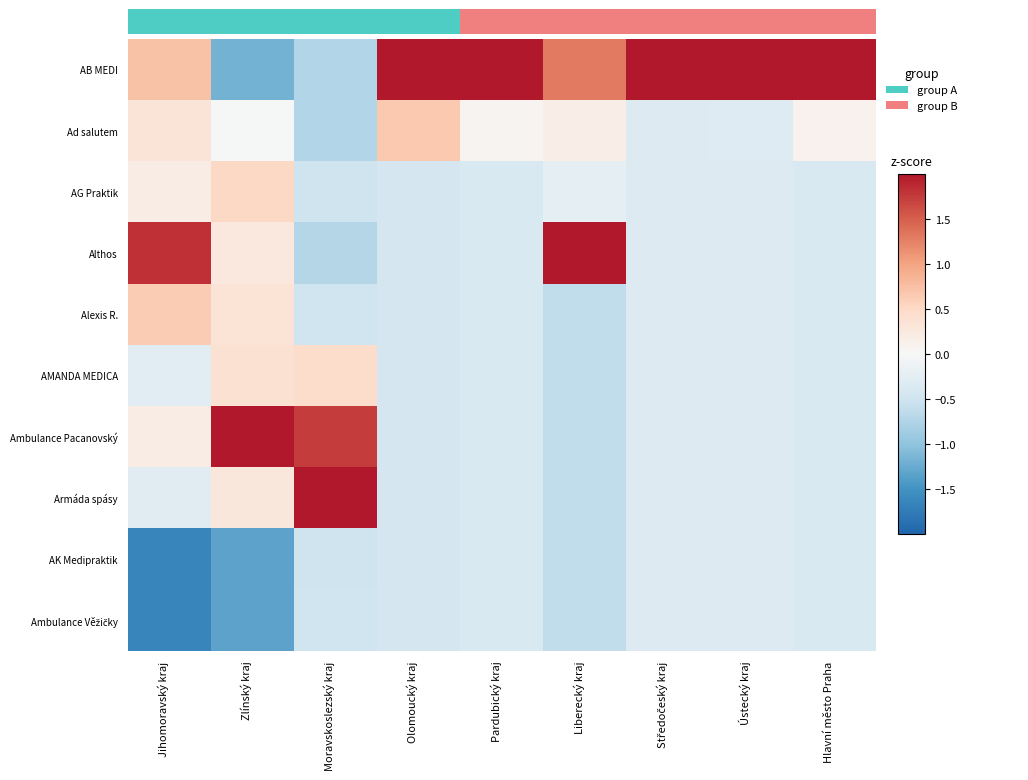

At which category does the chart reach its minimum across all series?

Jihomoravský kraj